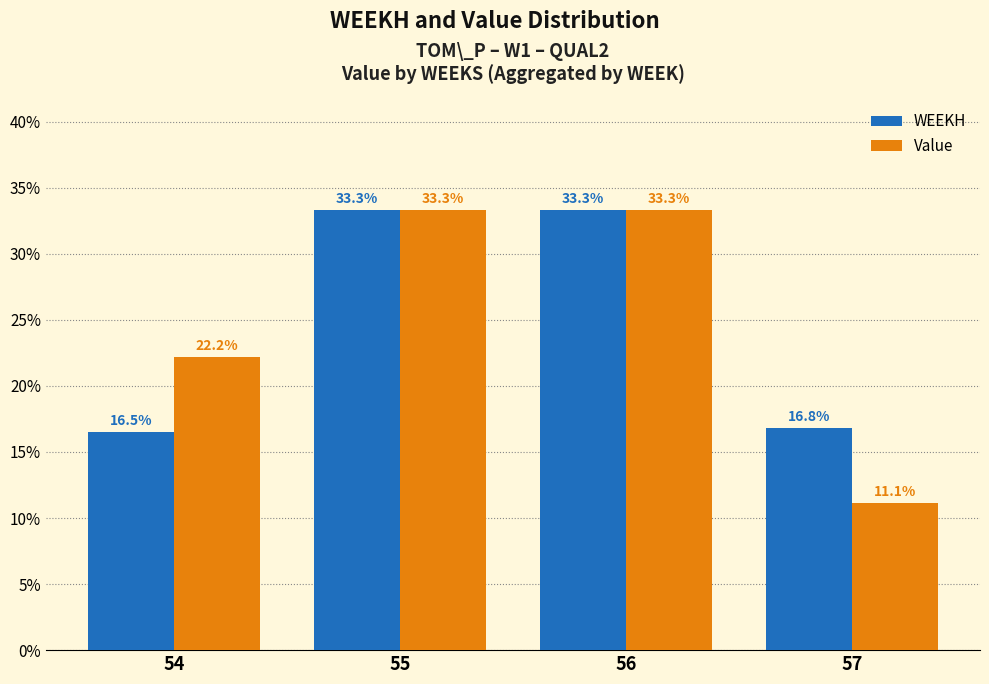

Rank the series at 57 from lowest to highest value.

Value, WEEKH